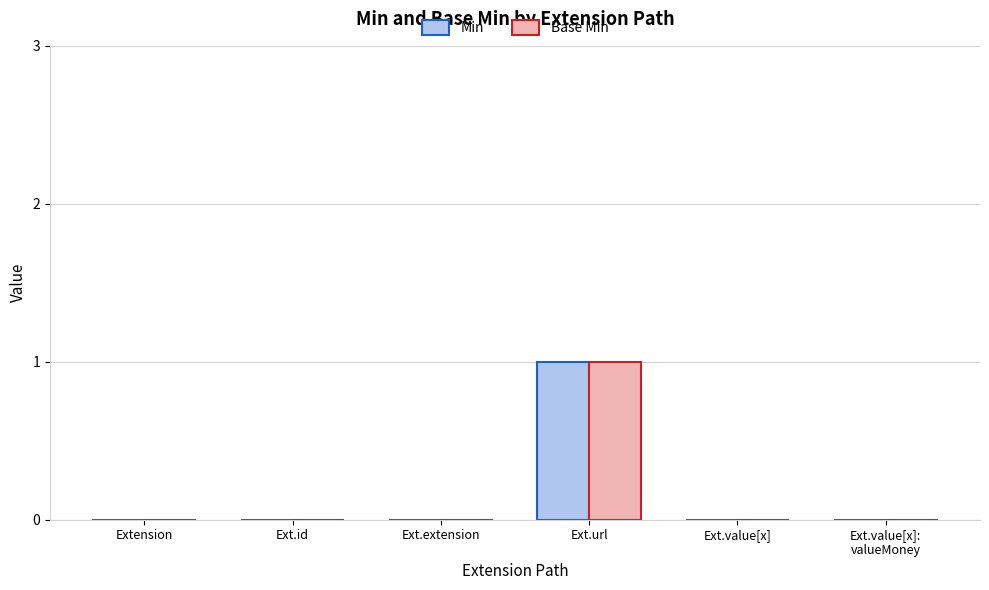

Does the chart contain stacked bars?

No